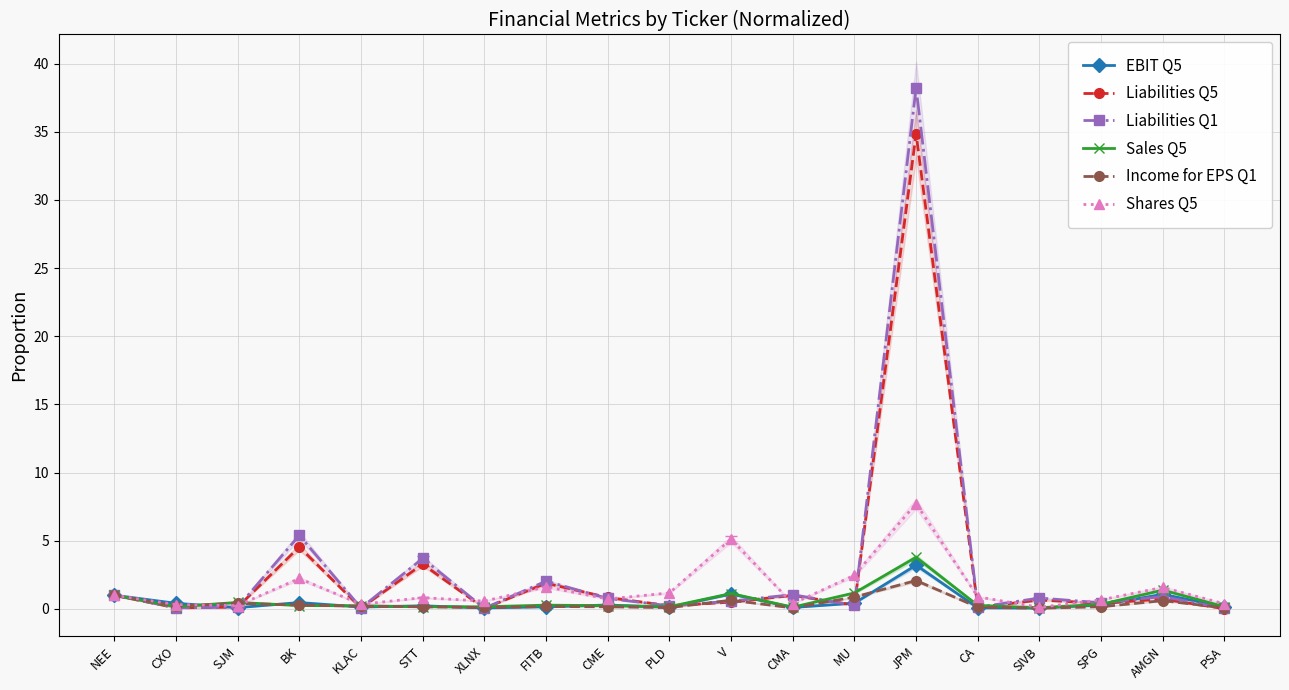

At which label does Liabilities Q5 reach its peak?

JPM